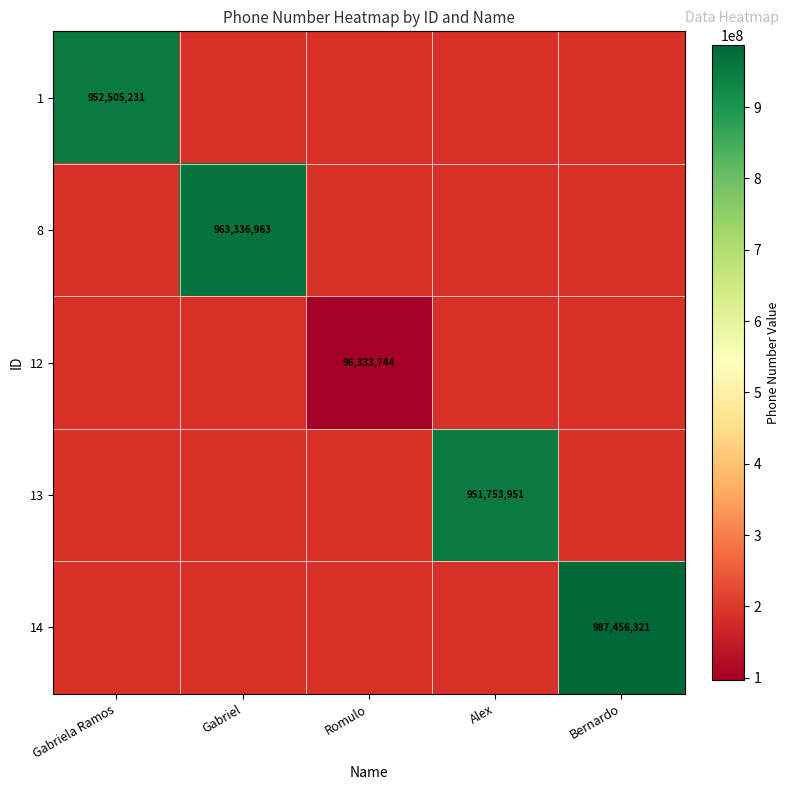

True or false: 1 has a value of 952505231 at Gabriela Ramos.

True